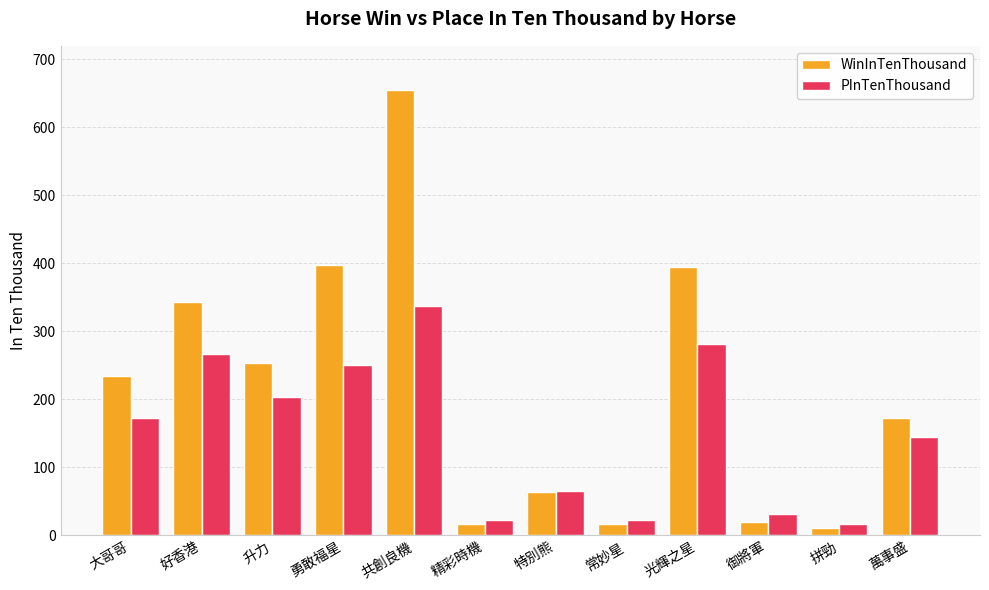

What is the label of the 11th bar from the left?

拼勁